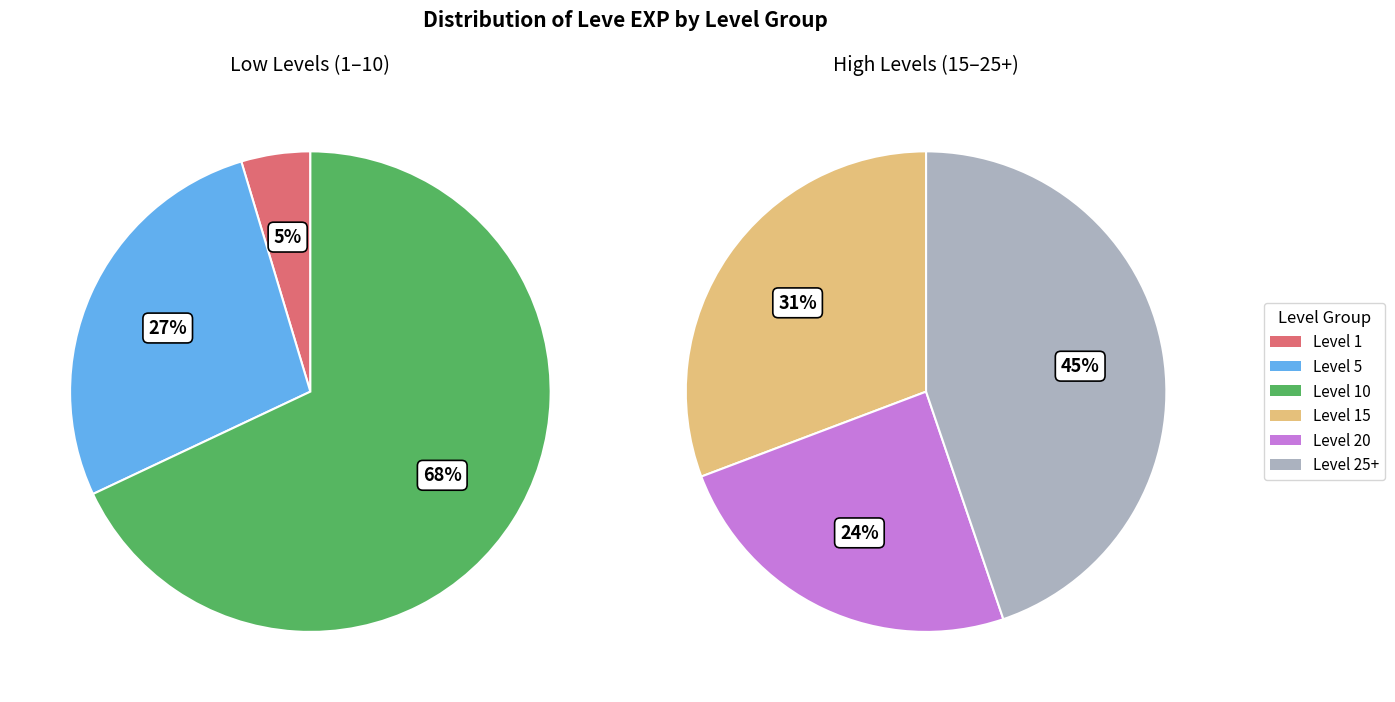

Does Level 10 account for over 50% of the chart?

No